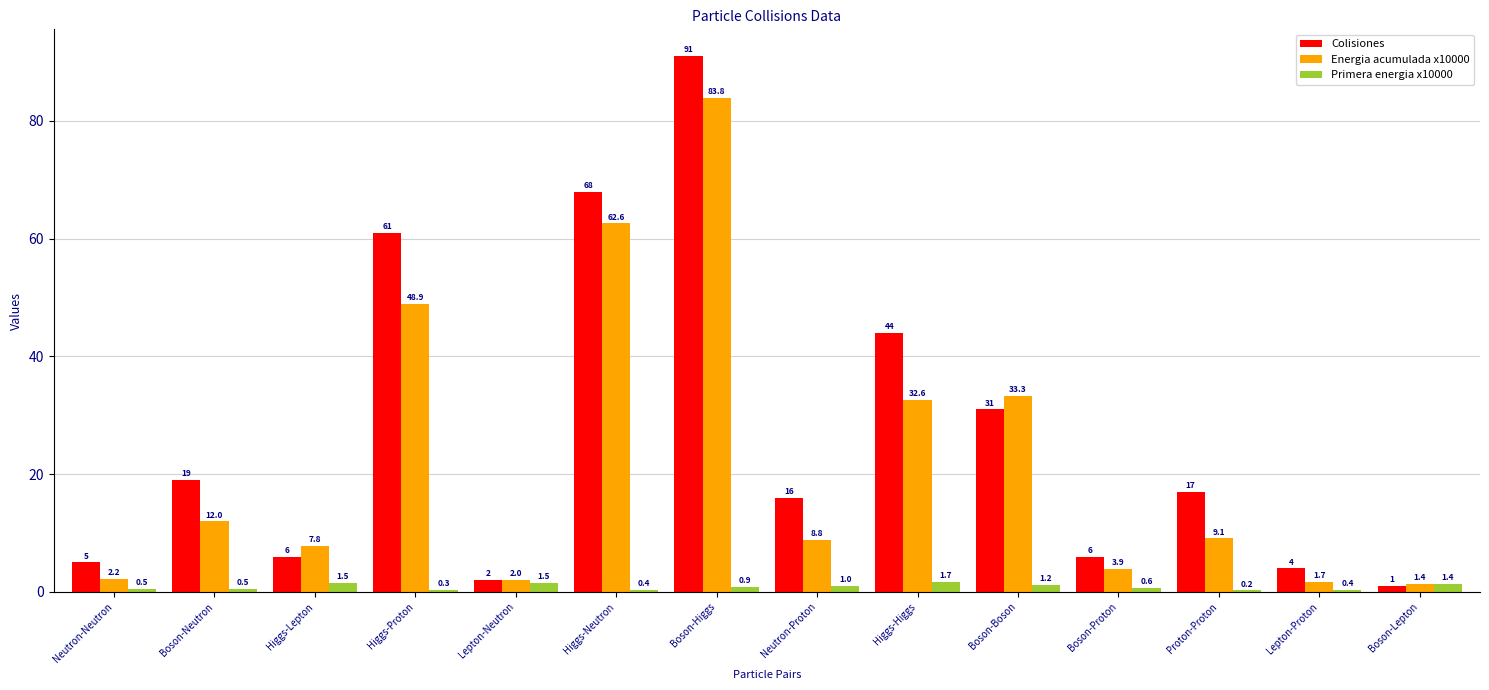

At which label does Colisiones first exceed 17?

Boson-Neutron